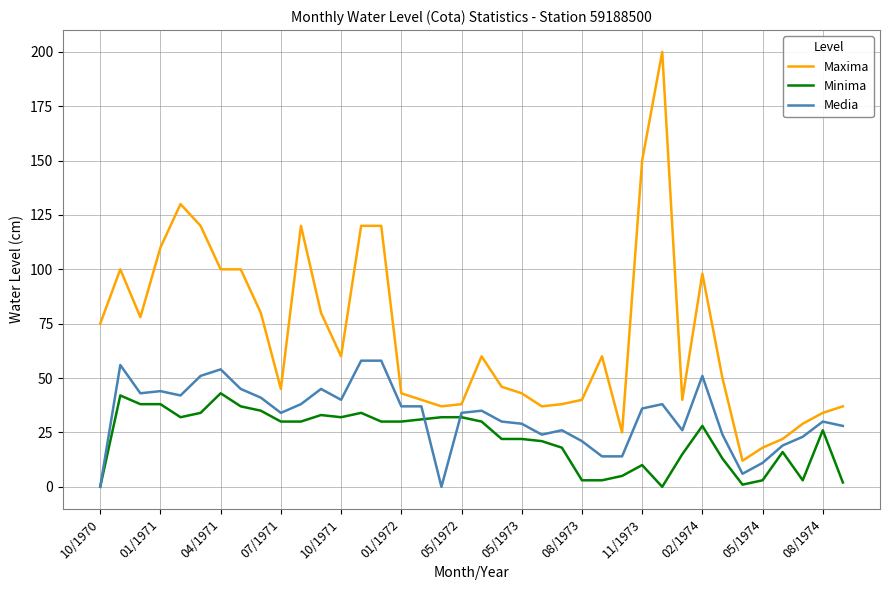

True or false: Minima and Maxima intersect in this chart.

False